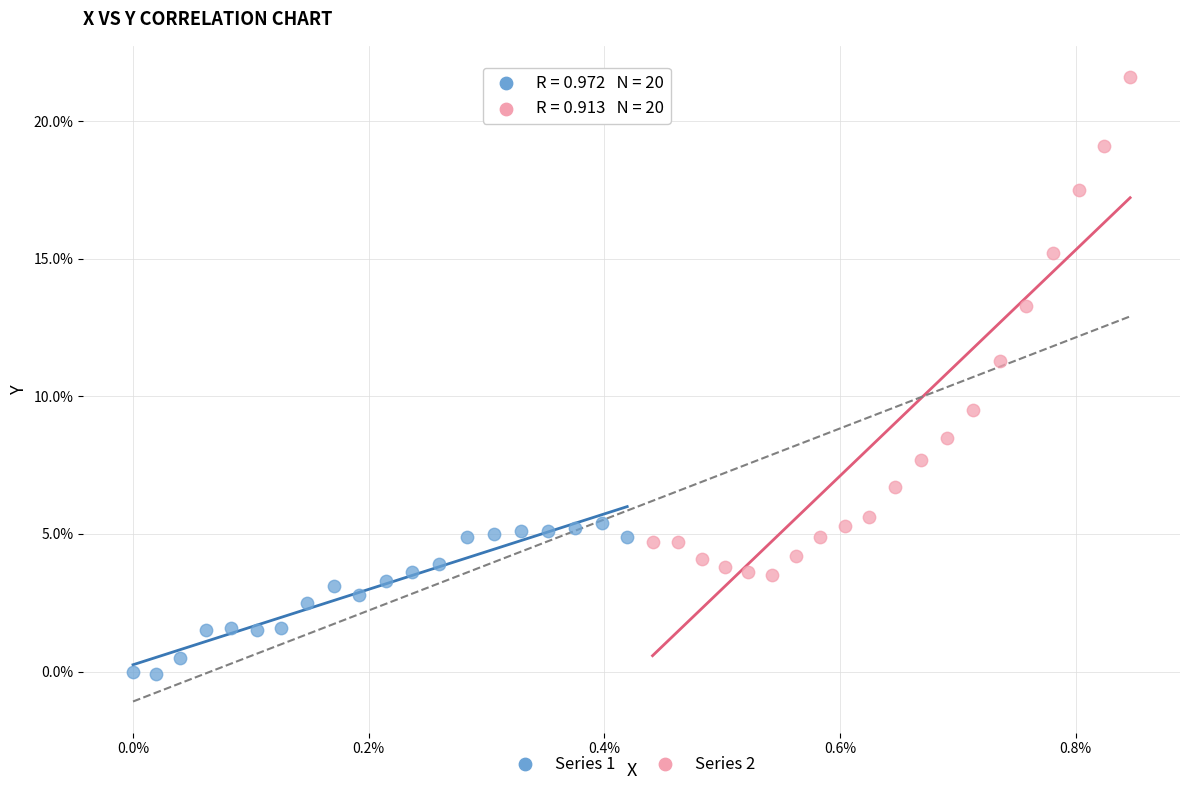

Which series contains the highest Y value?

Series 2